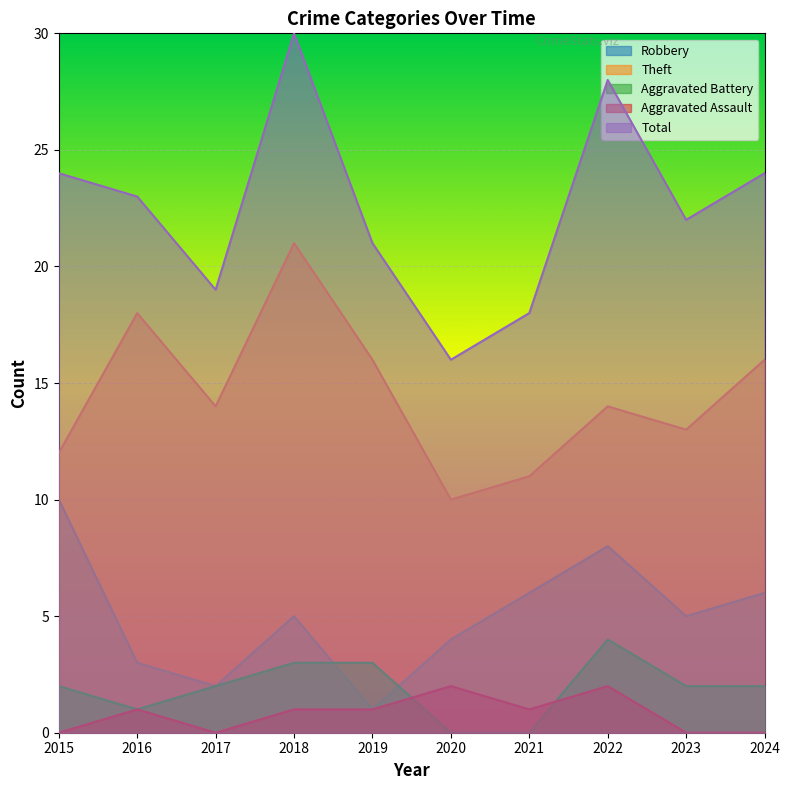

Reading left to right, list all the values displayed in this chart.

Robbery: 10	3	2	5	1	4	6	8	5	6
Theft: 12	18	14	21	16	10	11	14	13	16
Aggravated Battery: 2	1	2	3	3	0	0	4	2	2
Aggravated Assault: 0	1	0	1	1	2	1	2	0	0
Total: 24	23	19	30	21	16	18	28	22	24